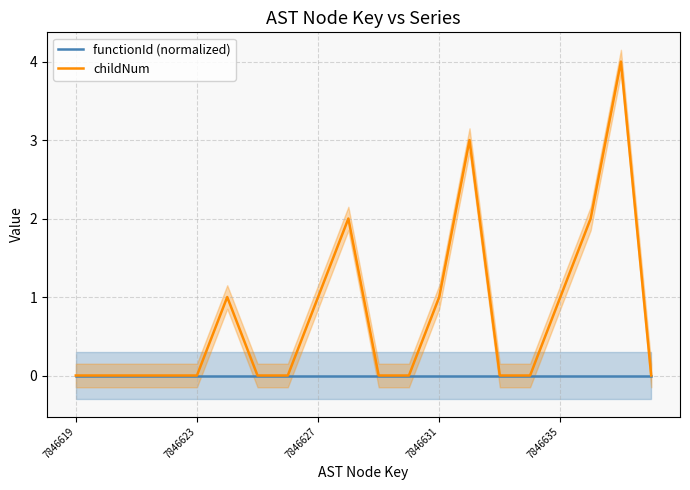

Does the chart display data point markers on the line(s)?

No